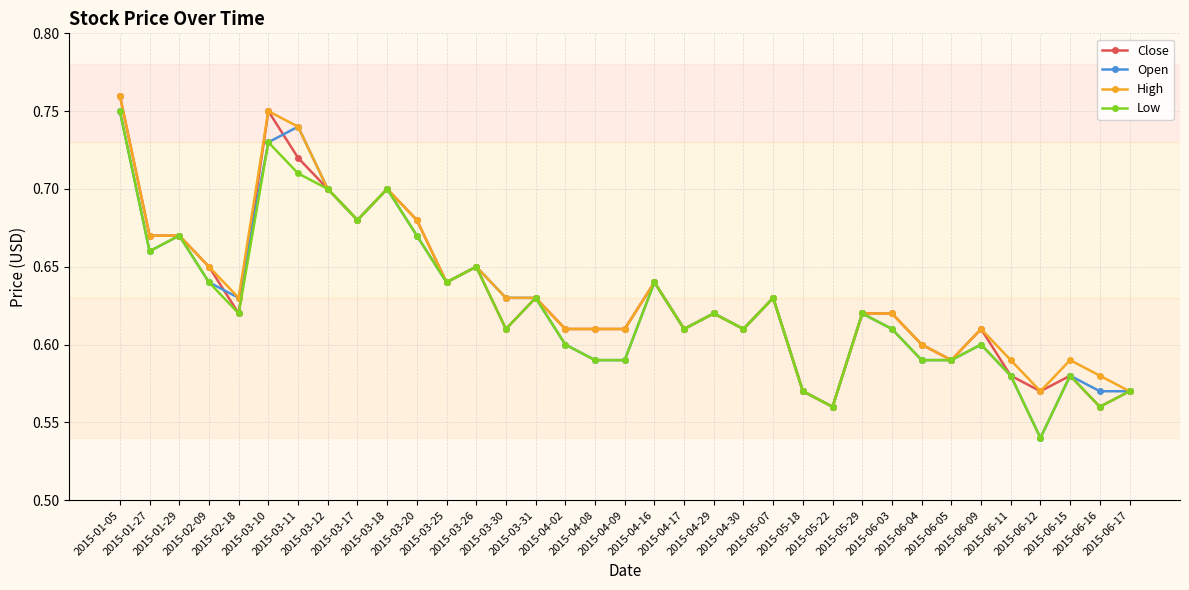

Count the High values in the range 0 to 1.

35